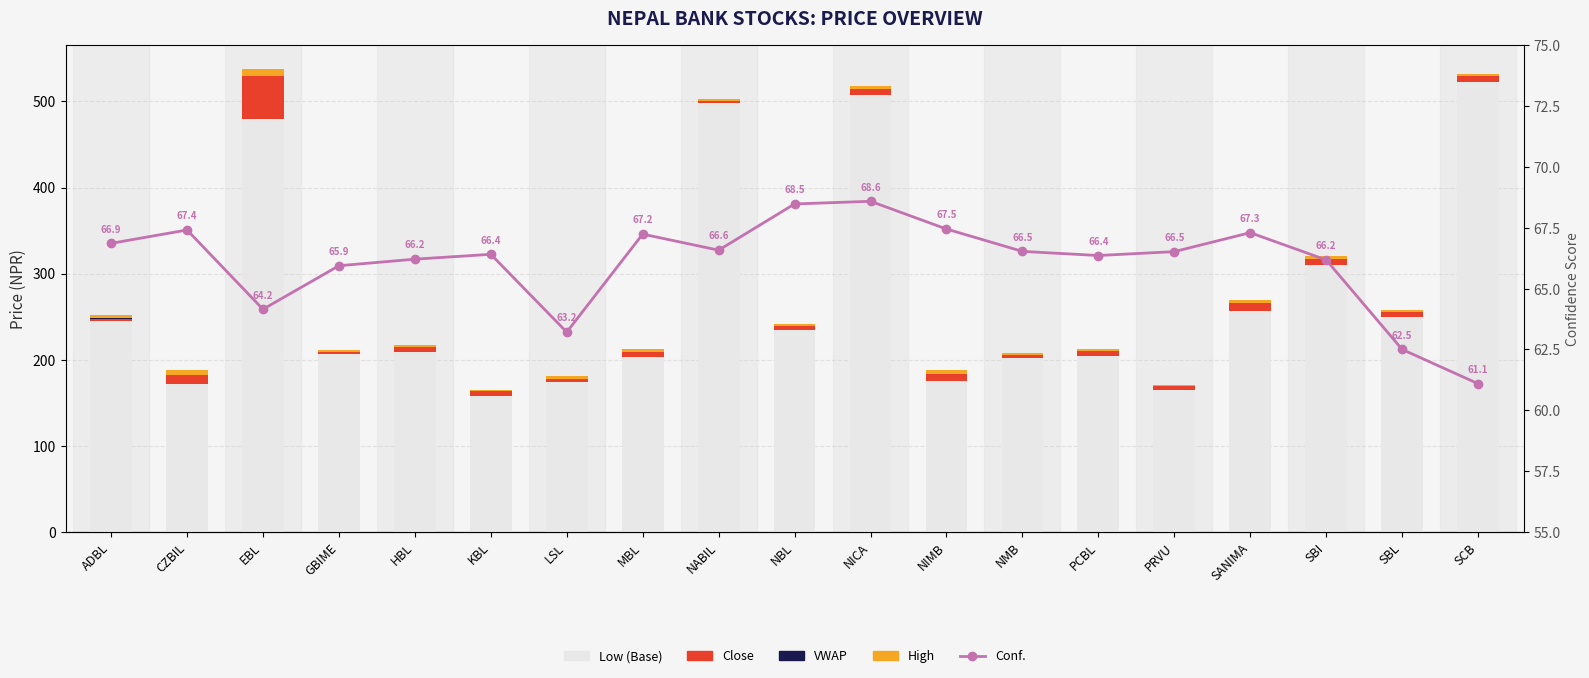

At which label does Close reach its minimum?

ADBL